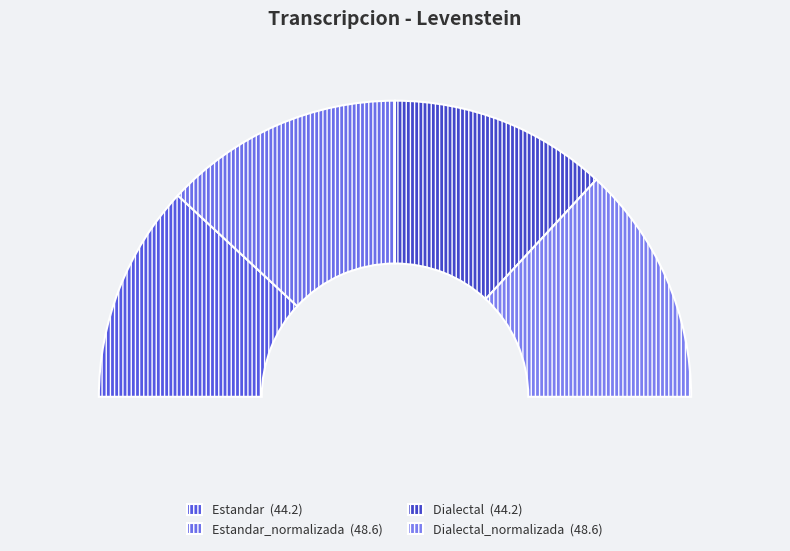

How many slices are in this pie chart?

4